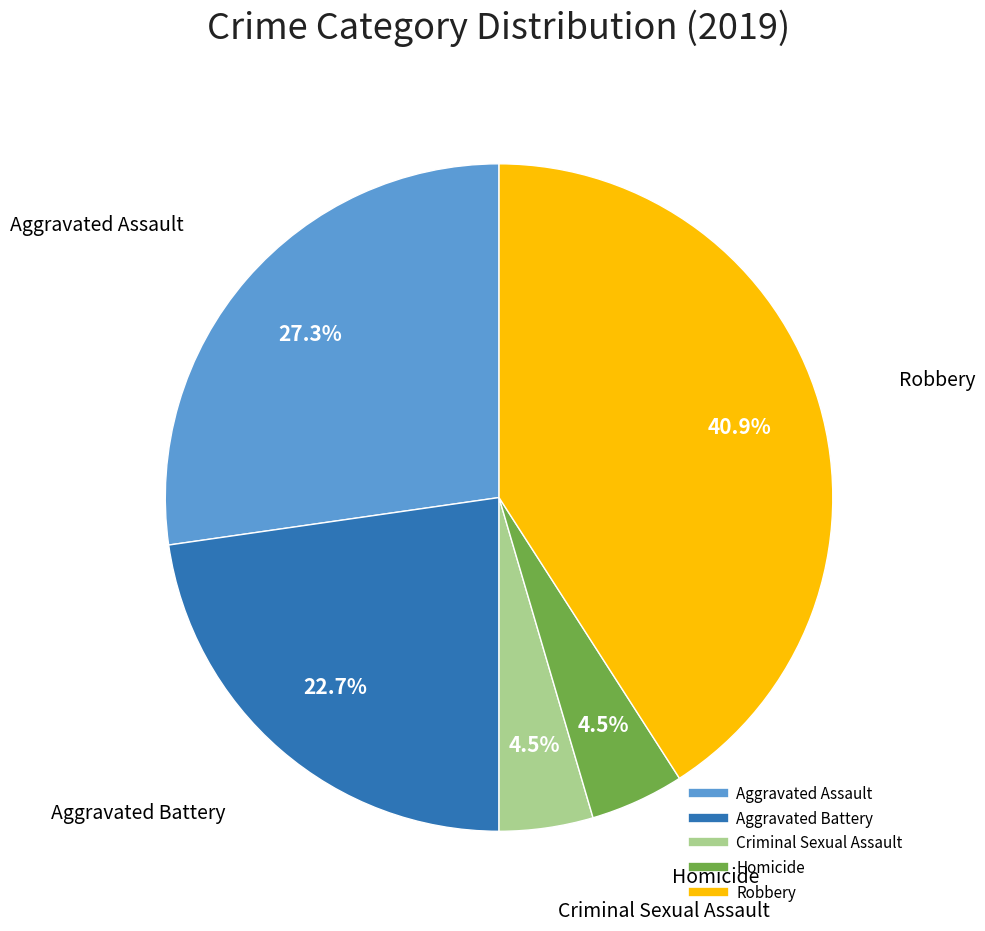

Which category has the biggest portion of the pie?

Robbery